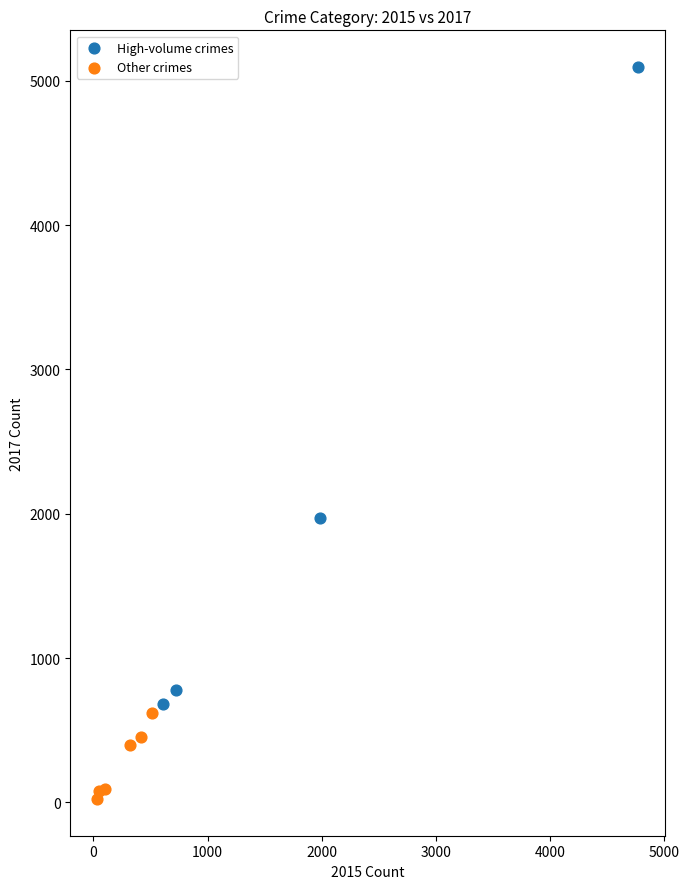

Which series contains the lowest Y value?

Other crimes